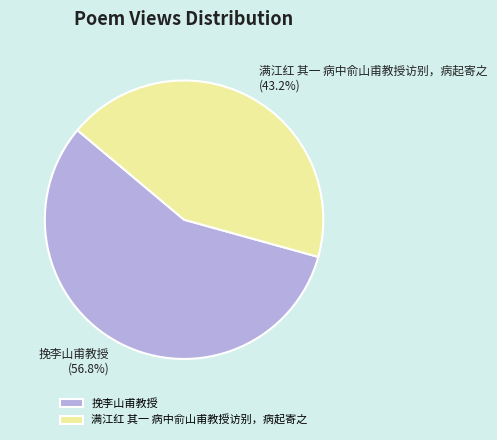

Which slice represents more than half of the pie?

挽李山甫教授